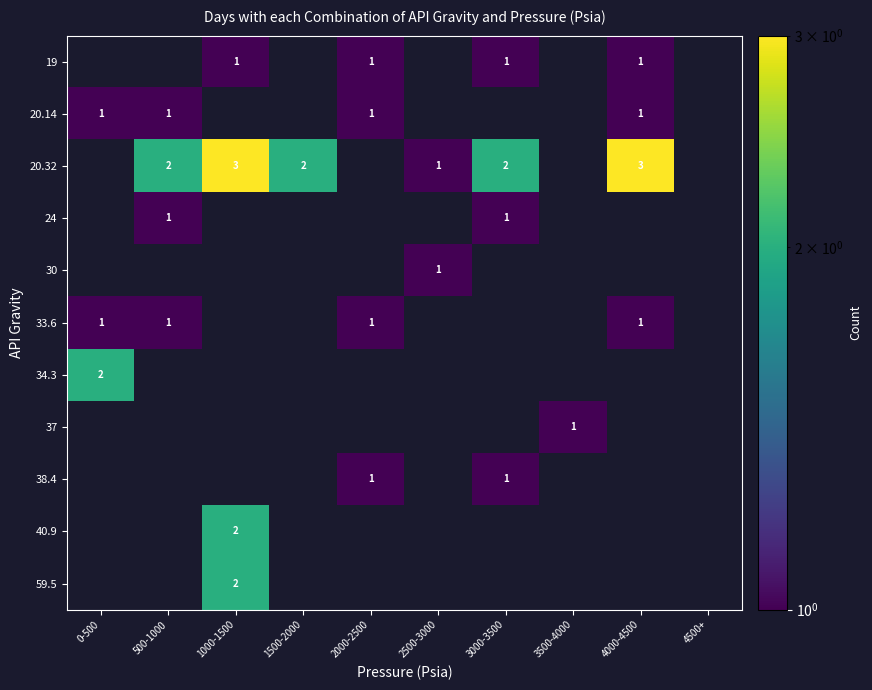

Is it true that 24 equals 2 at 500-1000?

False